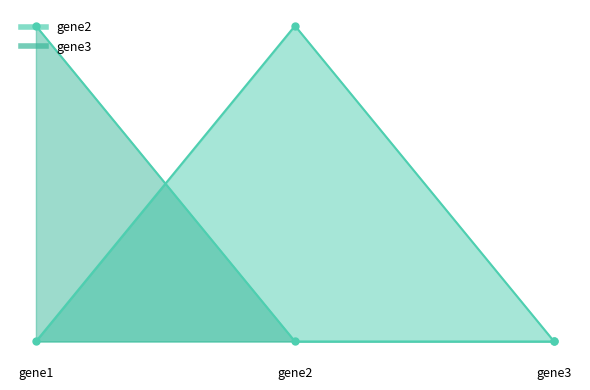

The value of gene3 at gene1 is 1. True or false?

False